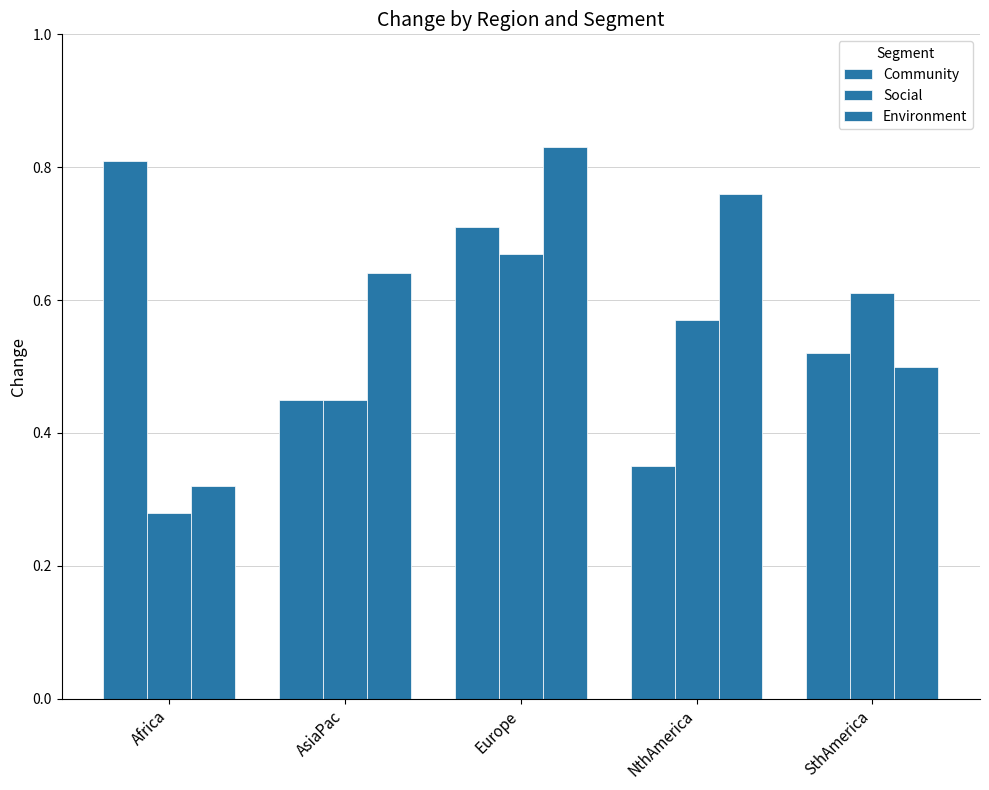

Where is Social nearest to the value 0?

Africa